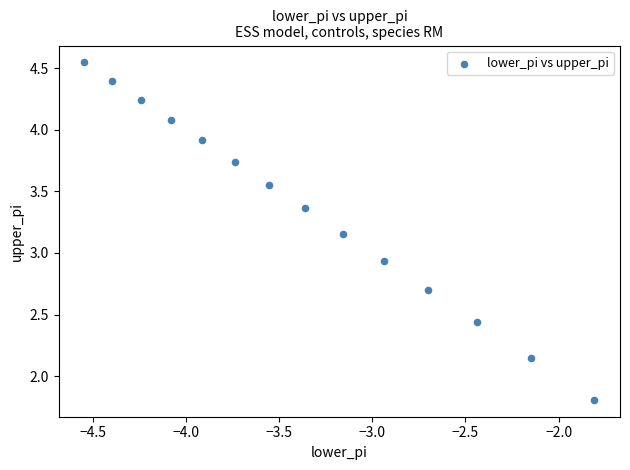

What is the range of Y values (max minus min)?

2.7